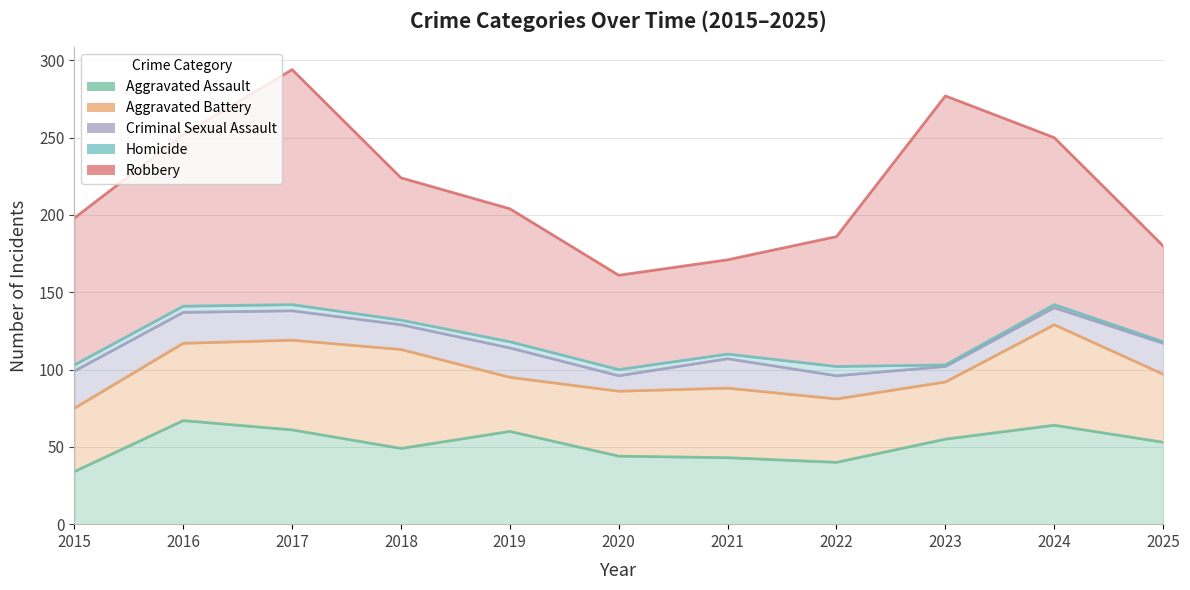

What value does the Aggravated Battery series have at 2024?

65